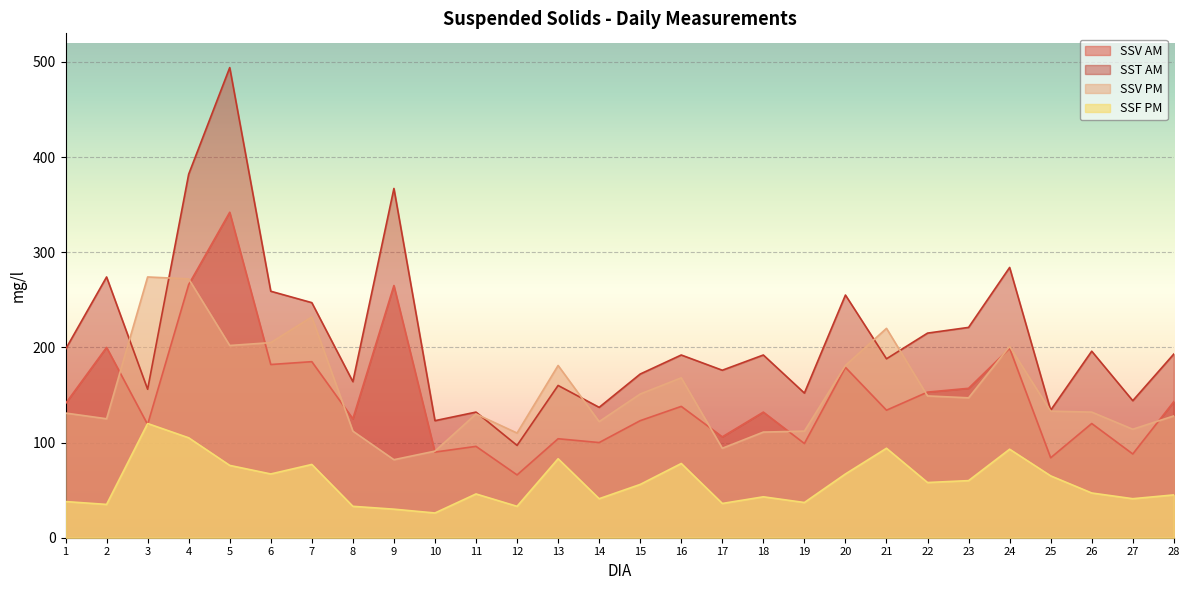

What is the difference between the highest and lowest values at 22?

157